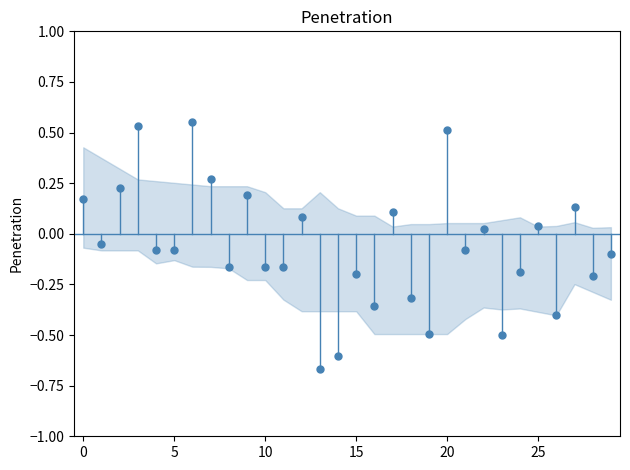

What is the range of Y values (max minus min)?

1.2